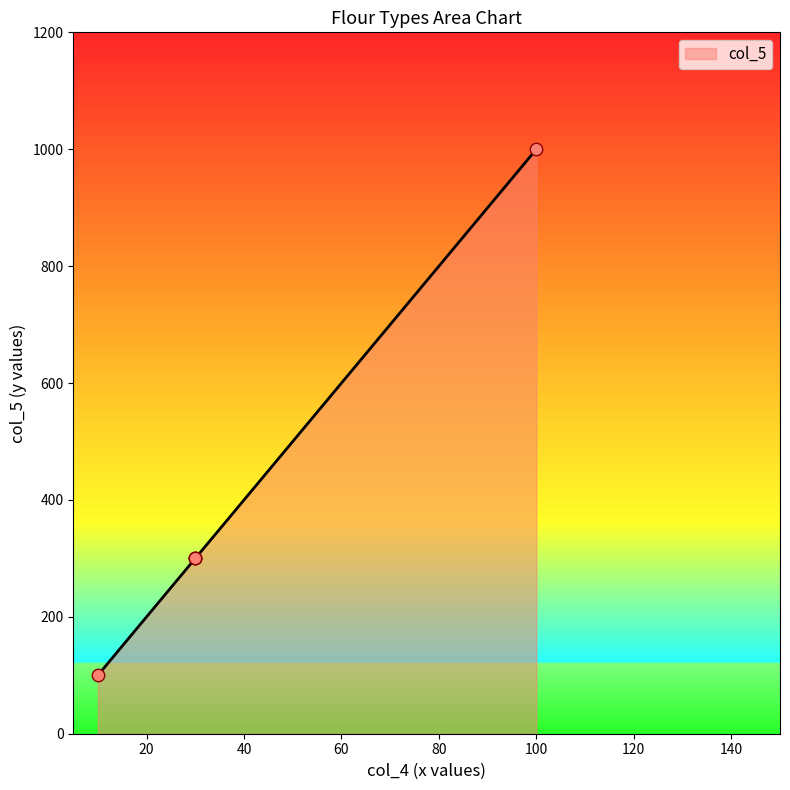

Which series has the largest Y range (max minus min)?

col_5